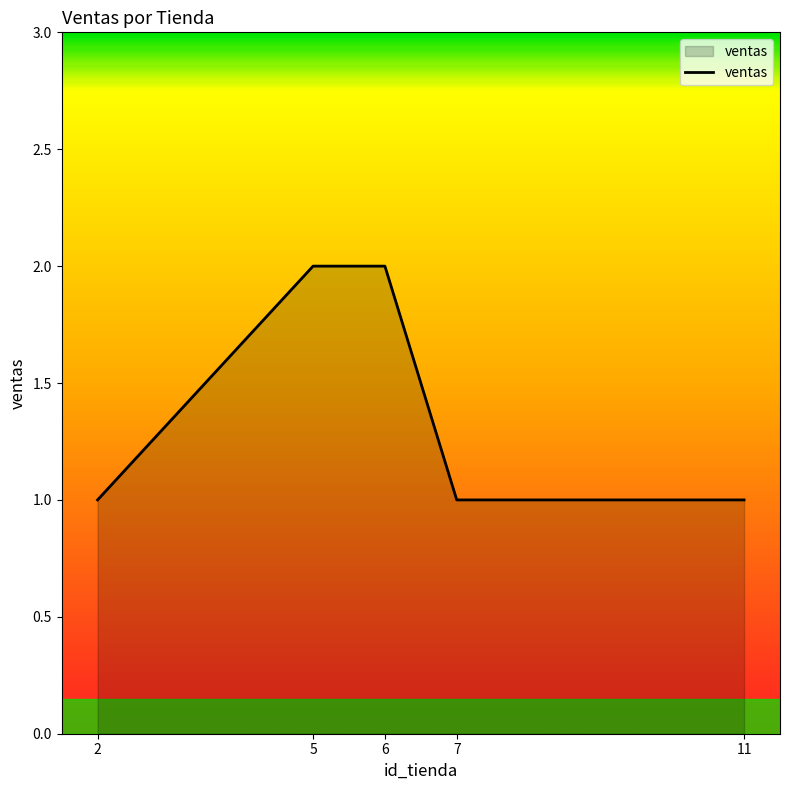

What is the sum of all values?

7